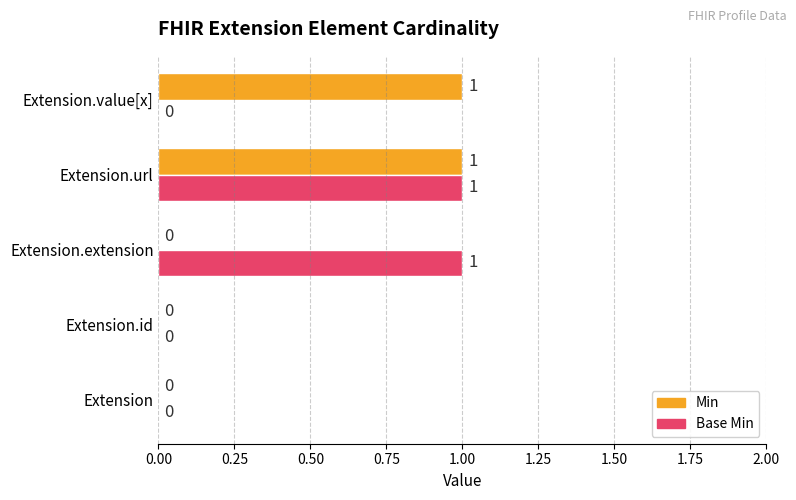

What are all the series names shown in the legend?

Min, Base Min